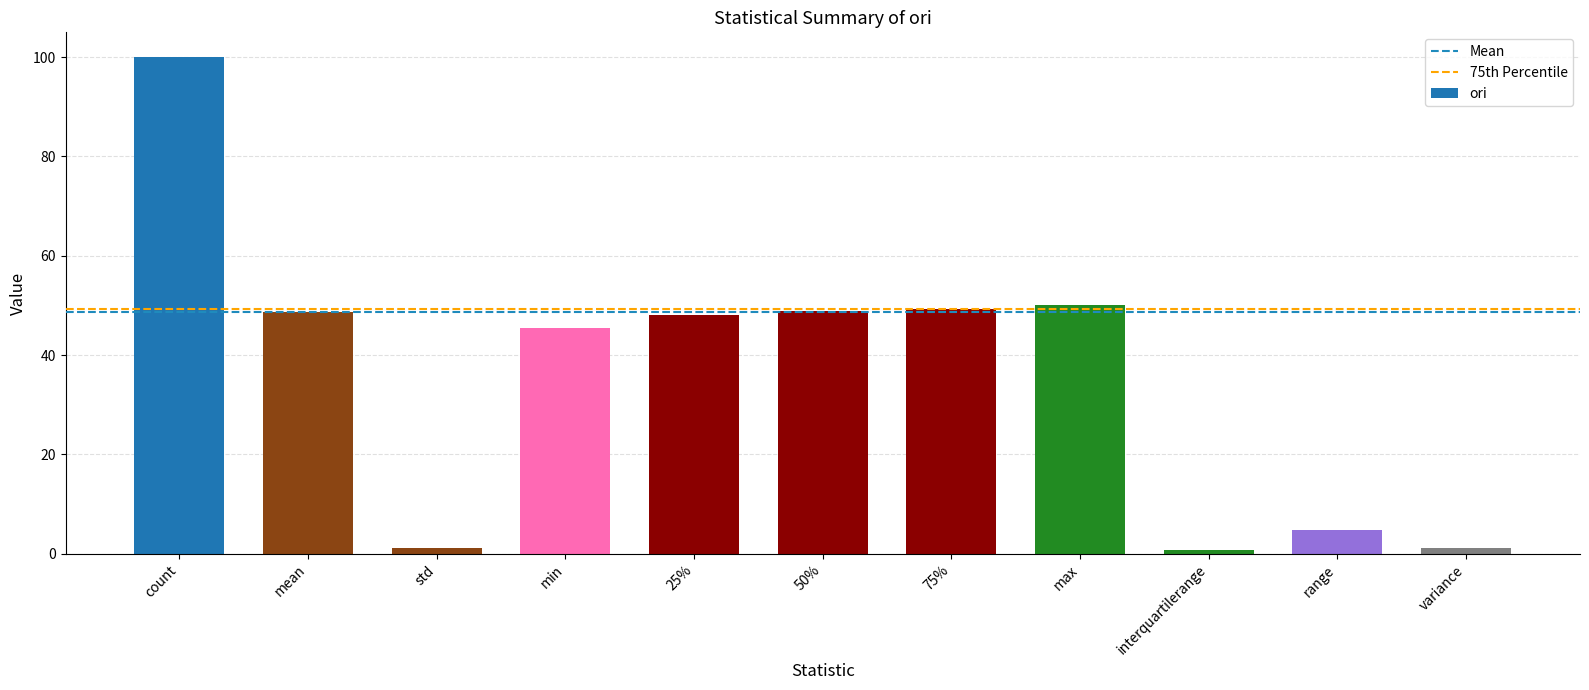

Between 75% and count, which is larger?

count